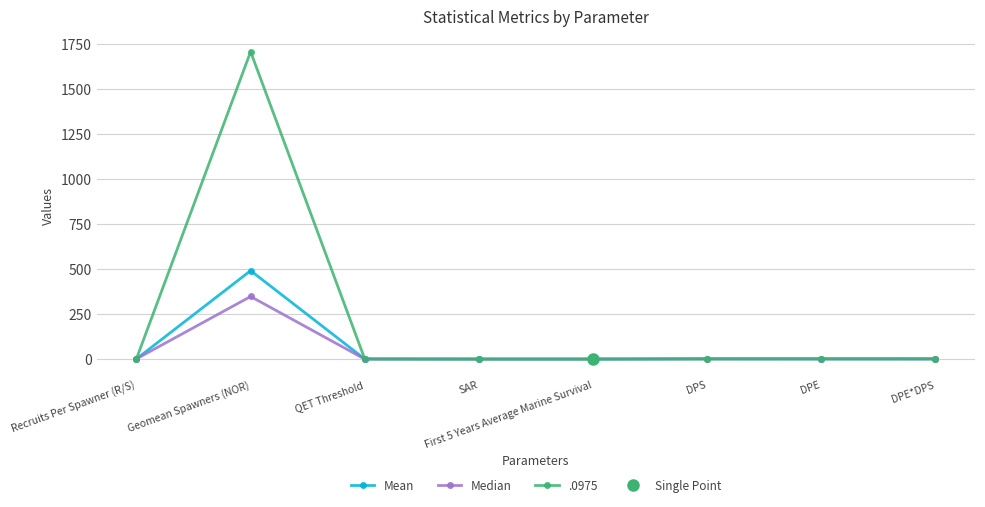

What is the highest value of the .0975 series?

1706.2